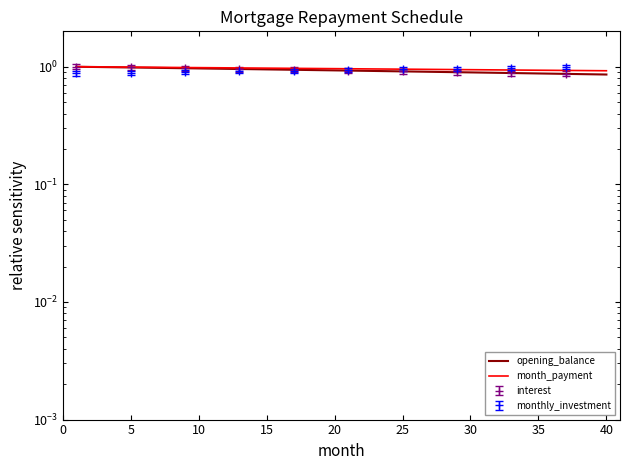

True or false: opening_balance and month_payment cross at least once.

False